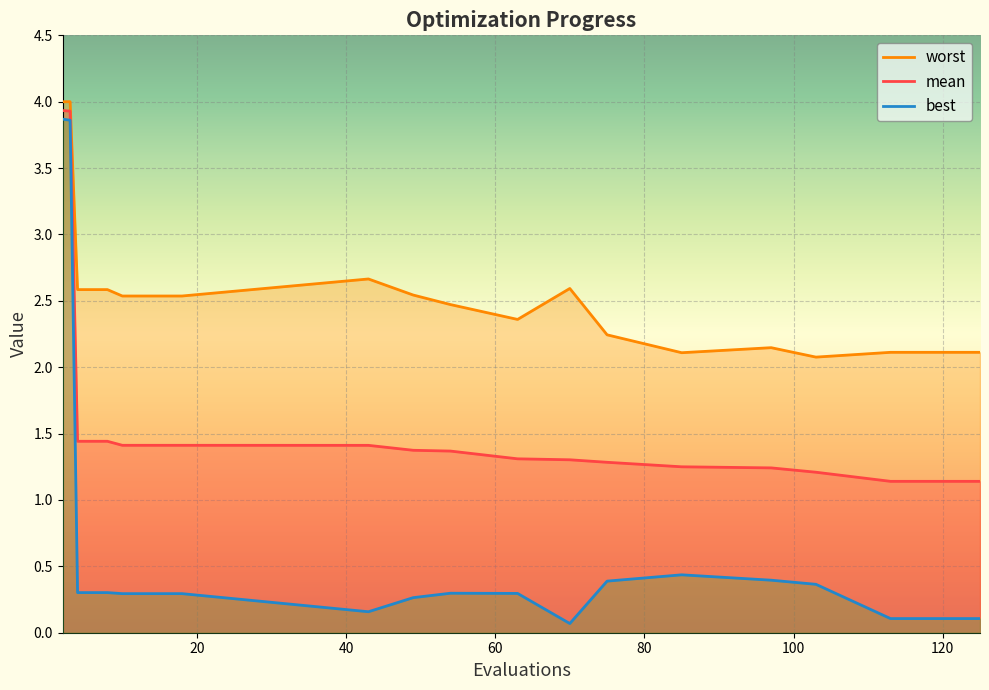

What are all the series names shown in the legend?

worst, mean, best